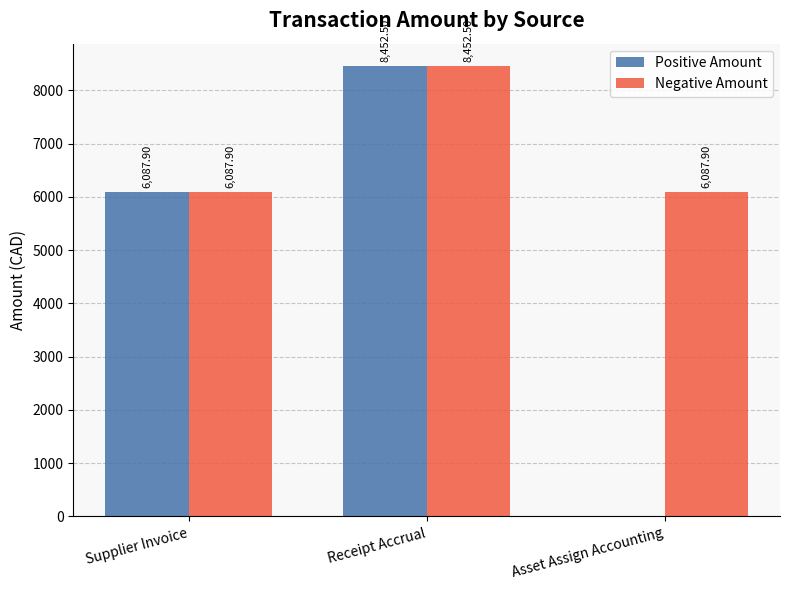

At which label does Positive Amount reach its peak?

Receipt Accrual